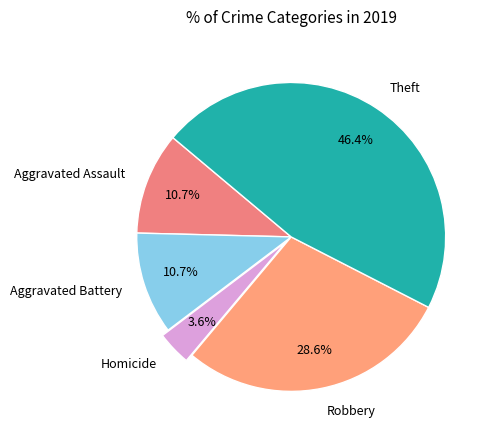

To the nearest percent, what is the combined percentage of Homicide and Robbery?

32%